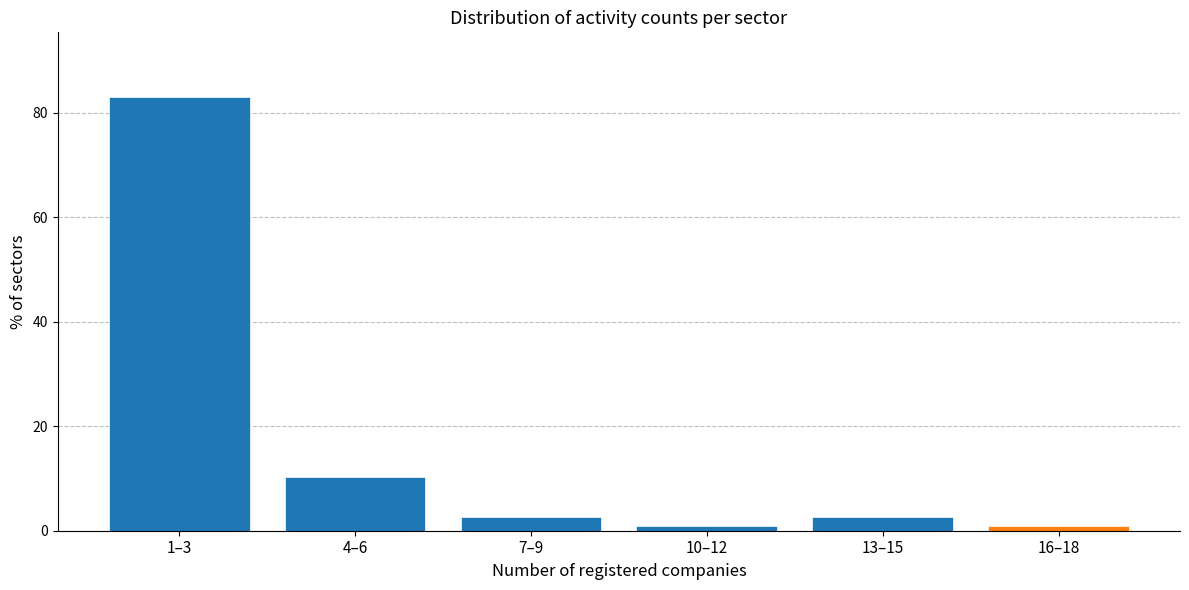

Reading right to left, list all the values displayed in this chart.

16–18=0.9	13–15=2.6	10–12=0.9	7–9=2.6	4–6=10.3	1–3=82.9